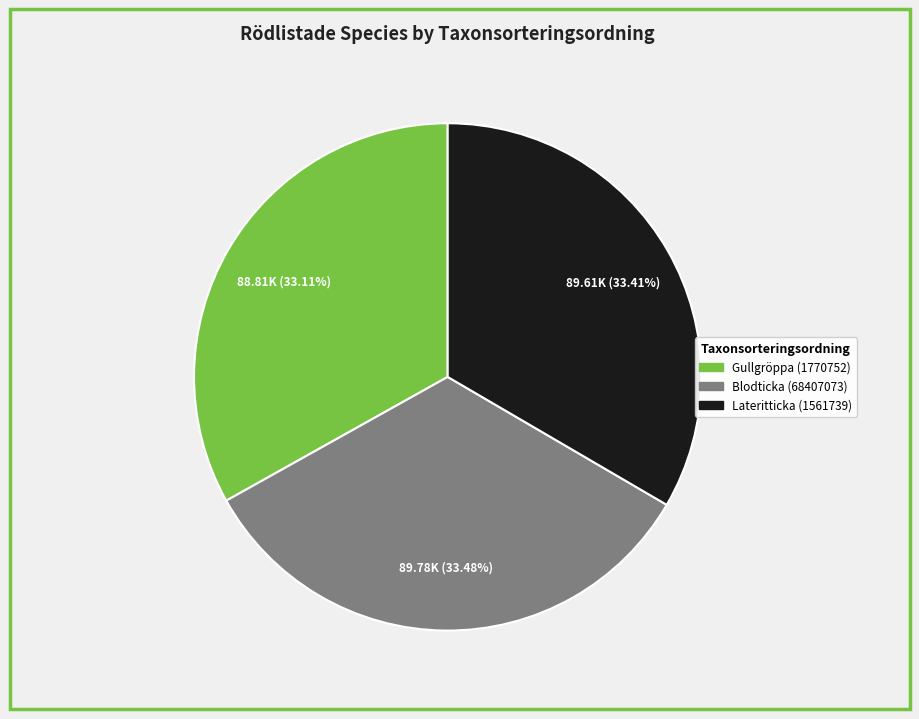

To the nearest percent, what portion does Blodticka (68407073) represent?

33%